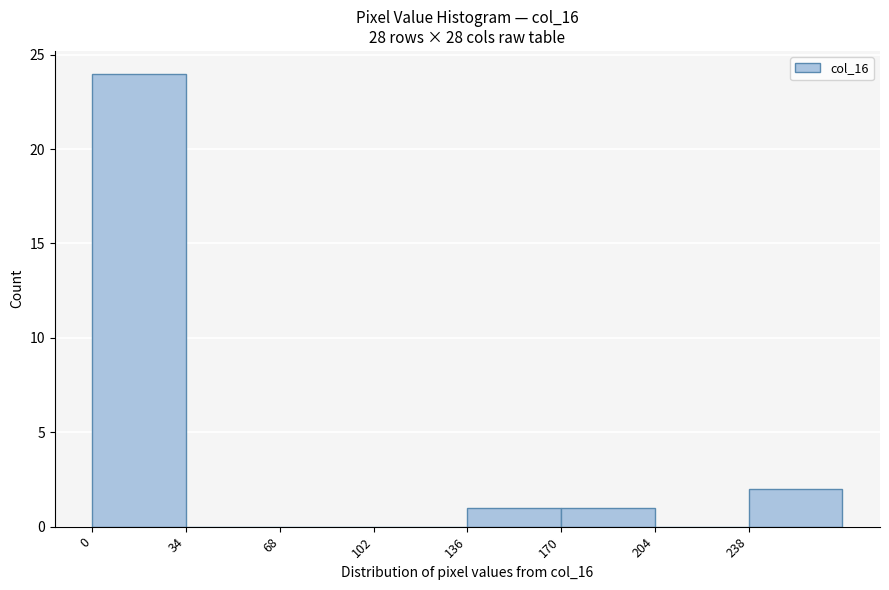

Reading left to right, transcribe this chart: for each bar, give the range it covers on the x-axis and its height. Neither the bar edges nor the heights are printed on the chart, so give them approximately, as read against the axes.

0 to 34: 24
34 to 68: 0
68 to 102: 0
102 to 136: 0
136 to 170: 1
170 to 204: 1
204 to 238: 0
238 to 272: 2